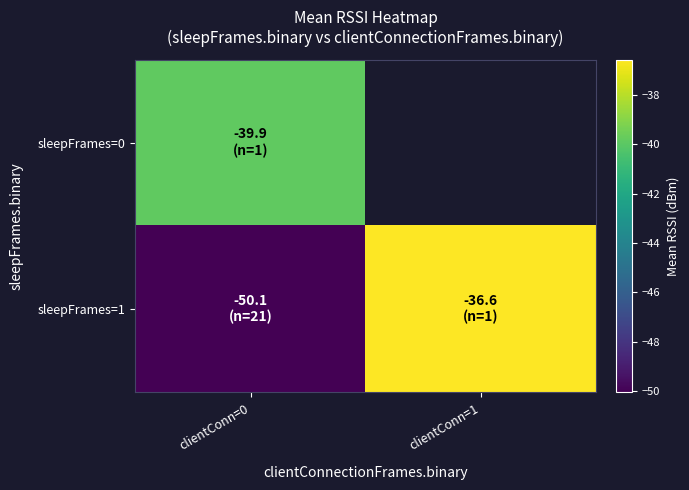

At how many categories does at least one series exceed -49?

2